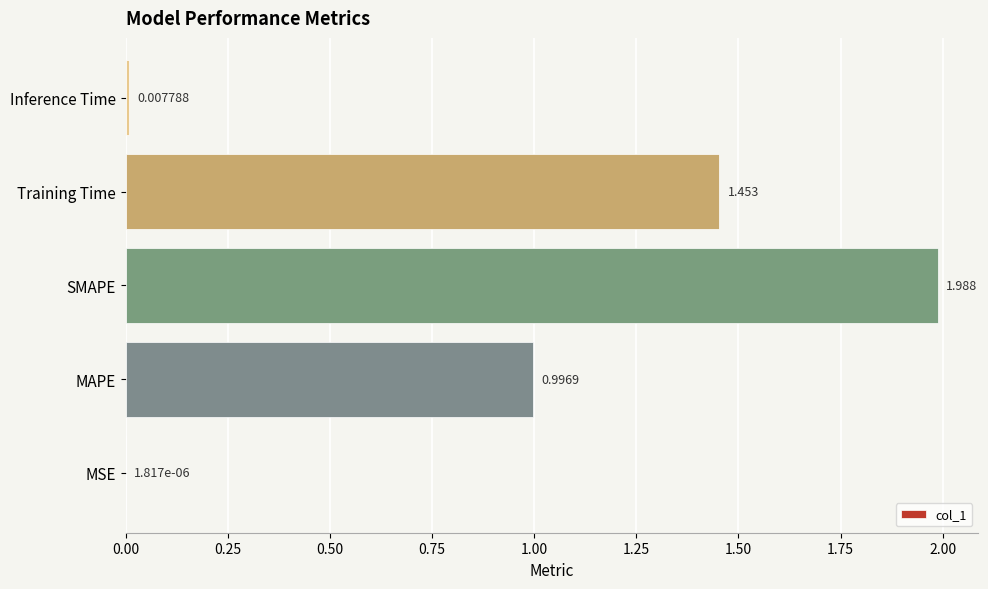

At which category does the chart reach its peak across all series?

SMAPE